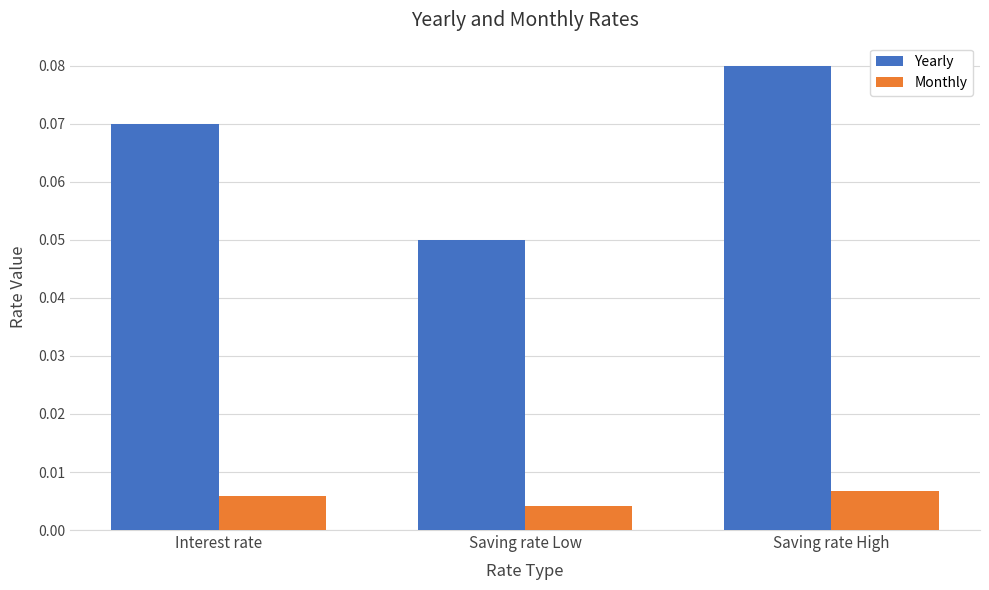

How many bars are there in total?

6